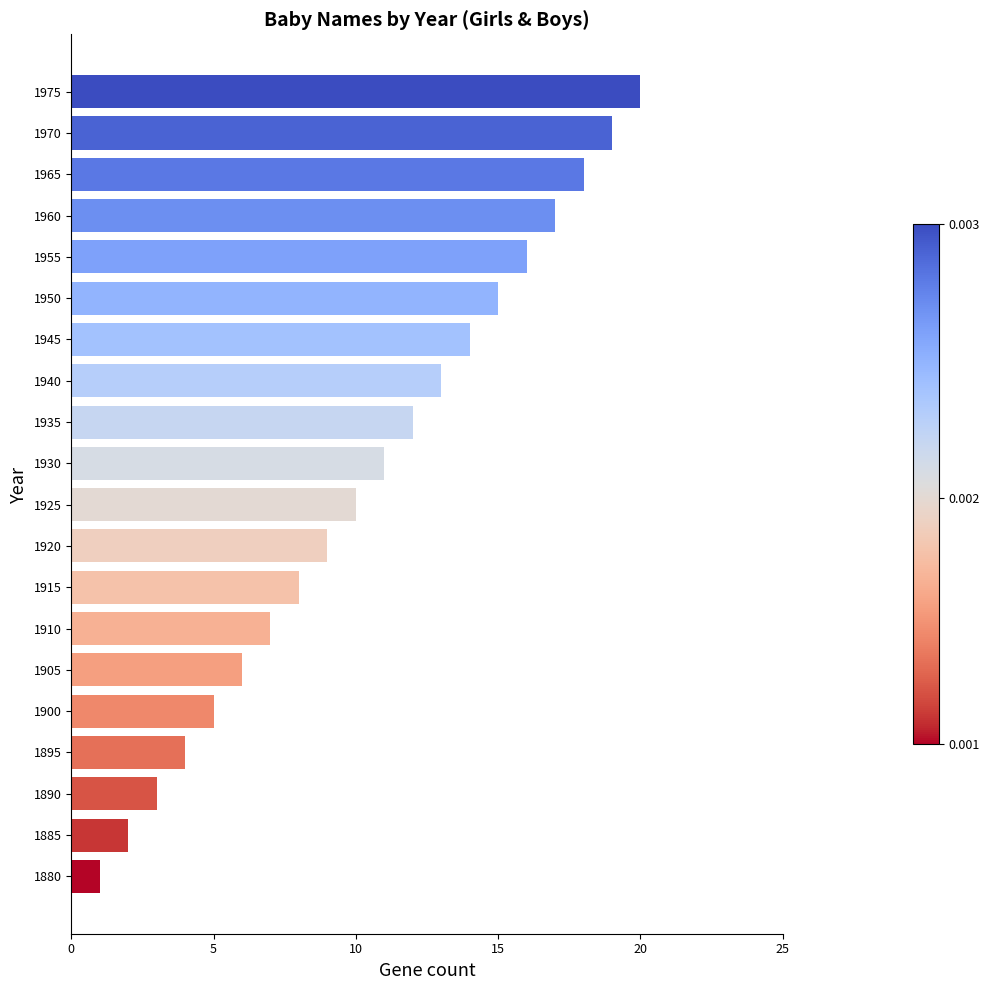

List the labels in order of value, largest first.

1975, 1970, 1965, 1960, 1955, 1950, 1945, 1940, 1935, 1930, 1925, 1920, 1915, 1910, 1905, 1900, 1895, 1890, 1885, 1880